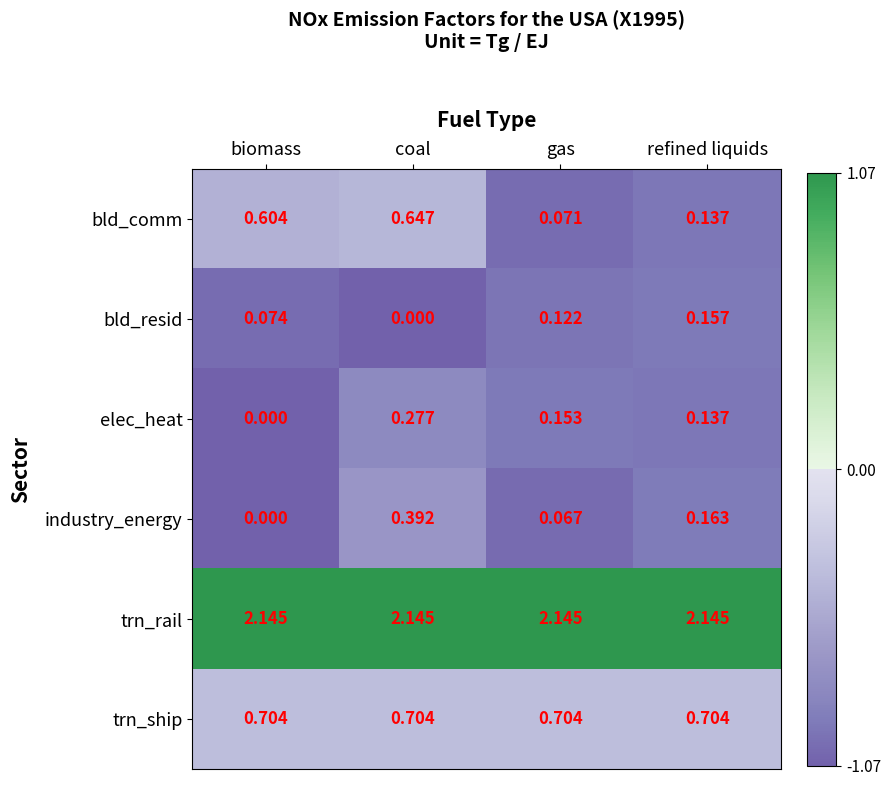

At gas, list the series in order from smallest to largest.

industry_energy, bld_comm, bld_resid, elec_heat, trn_ship, trn_rail